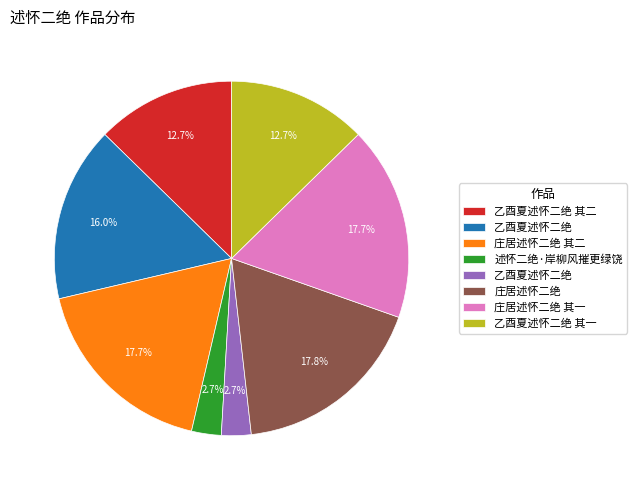

Is there a majority slice in this chart?

No